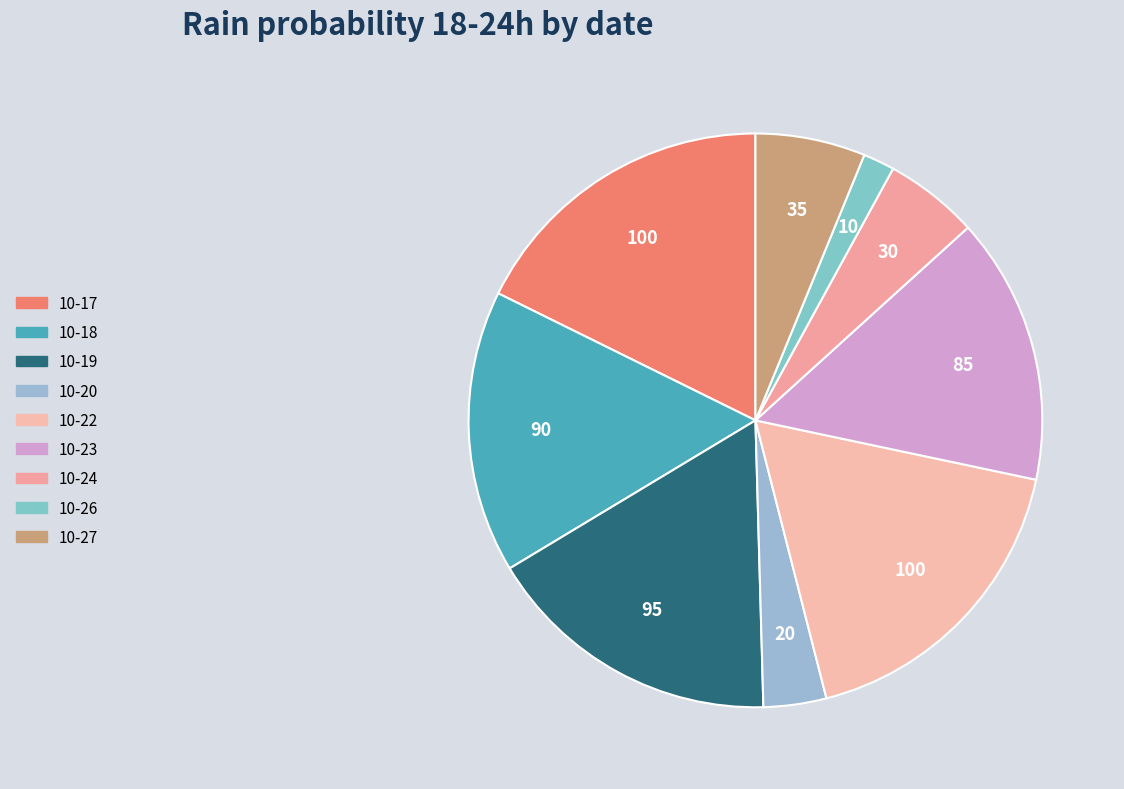

Count the number of slices in the pie.

9